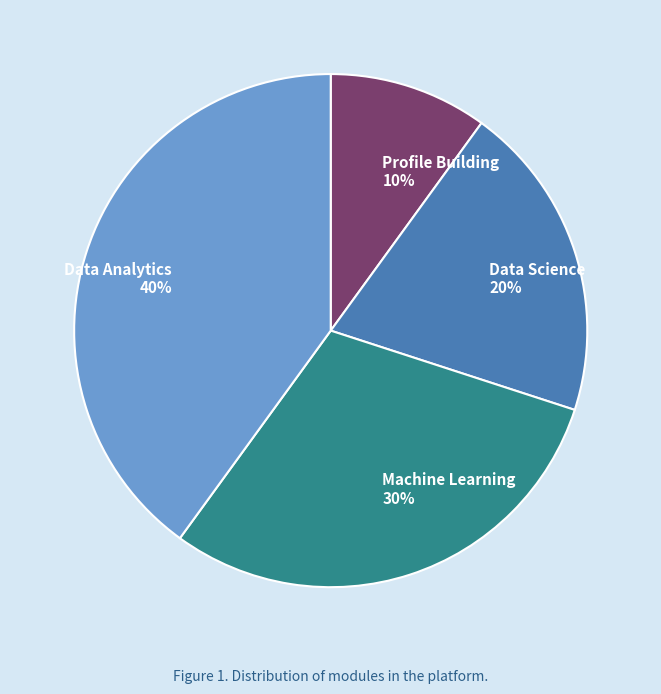

Rank the categories by value from lowest to highest.

Profile Building, Data Science, Machine Learning, Data Analytics